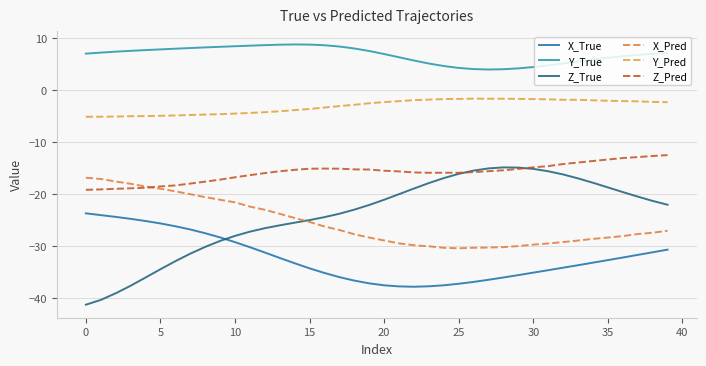

How many distinct data groups are displayed?

6